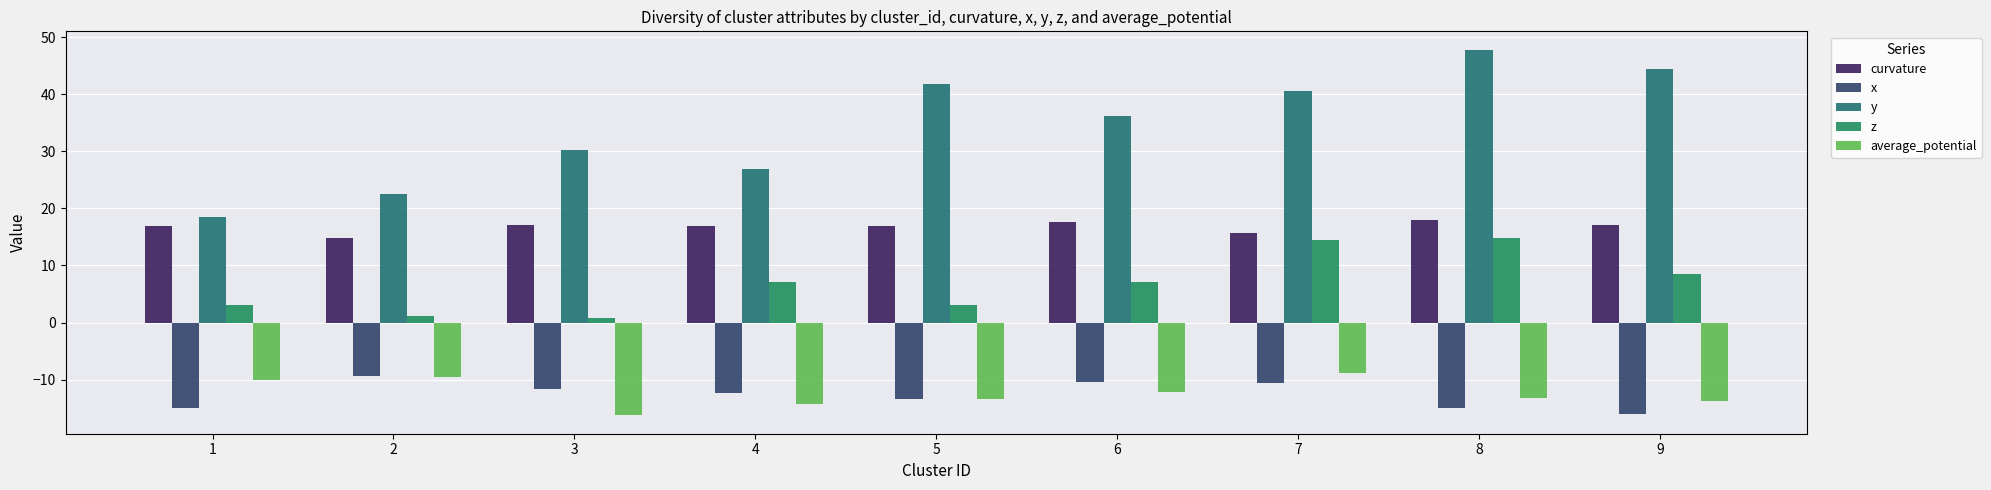

What is the difference between the average_potential values at 9 and 1?

3.8